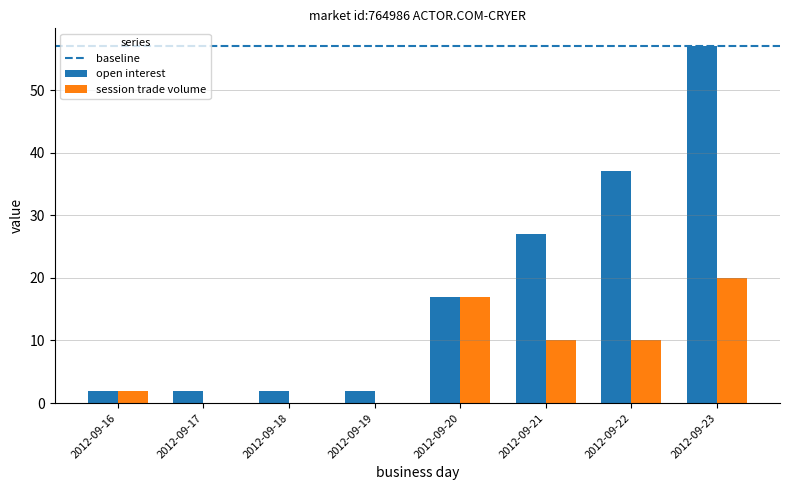

Between 2012-09-21 and 2012-09-22, which series saw the biggest shift?

open interest